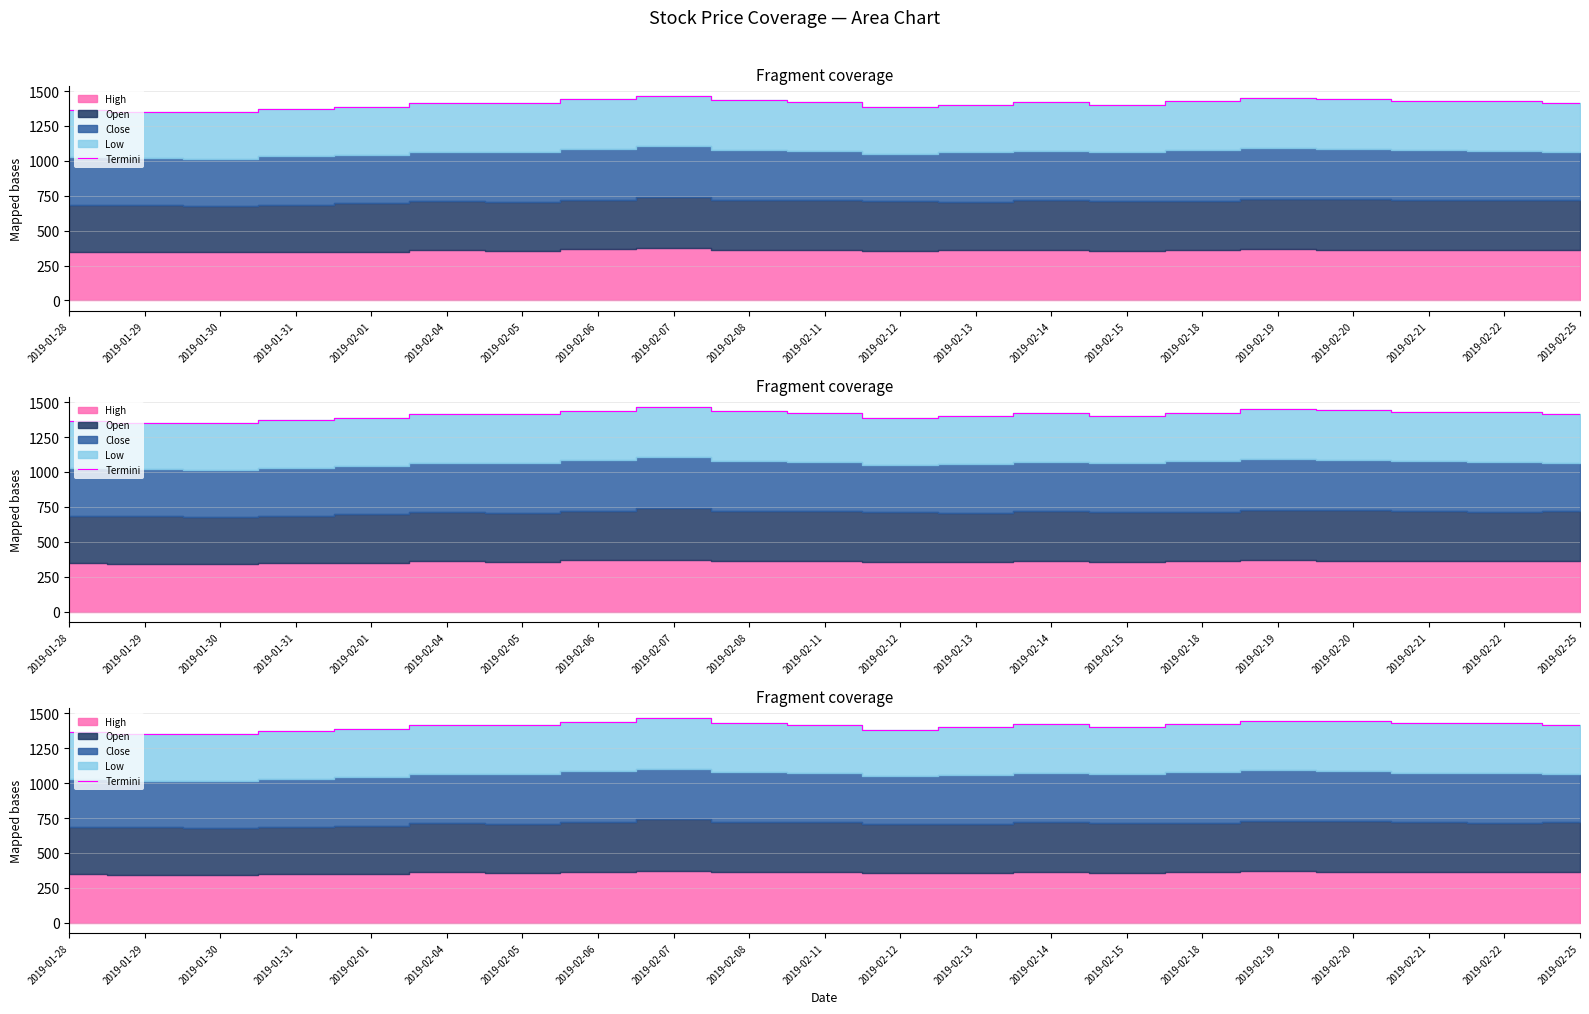

Reading left to right, transcribe all the data shown in this chart.

2019-01-28=1366	2019-01-29=1352	2019-01-30=1350	2019-01-31=1370	2019-02-01=1388	2019-02-04=1414	2019-02-05=1416	2019-02-06=1440	2019-02-07=1466	2019-02-08=1434	2019-02-11=1420	2019-02-12=1384	2019-02-13=1400	2019-02-14=1424	2019-02-15=1402	2019-02-18=1426	2019-02-19=1448	2019-02-20=1444	2019-02-21=1432	2019-02-22=1430	2019-02-25=1414